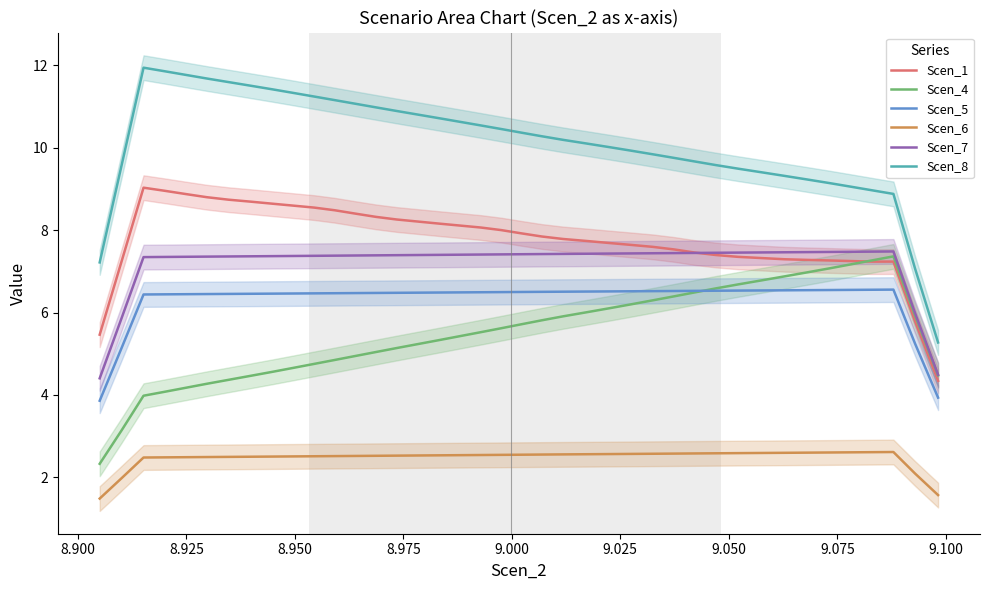

Which series has the largest total across all categories?

Scen_8